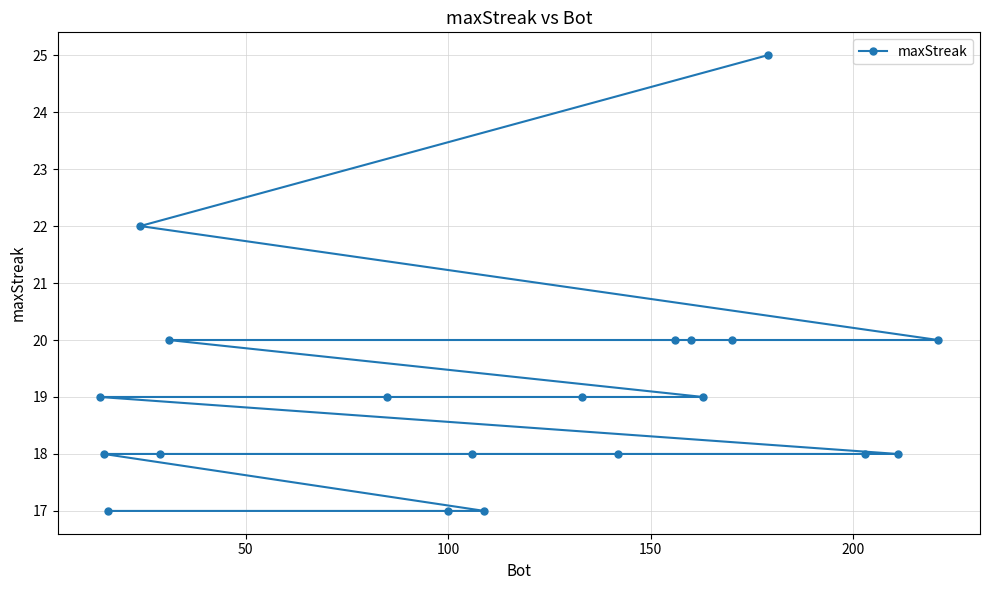

What is the difference between the second highest and minimum values?

5